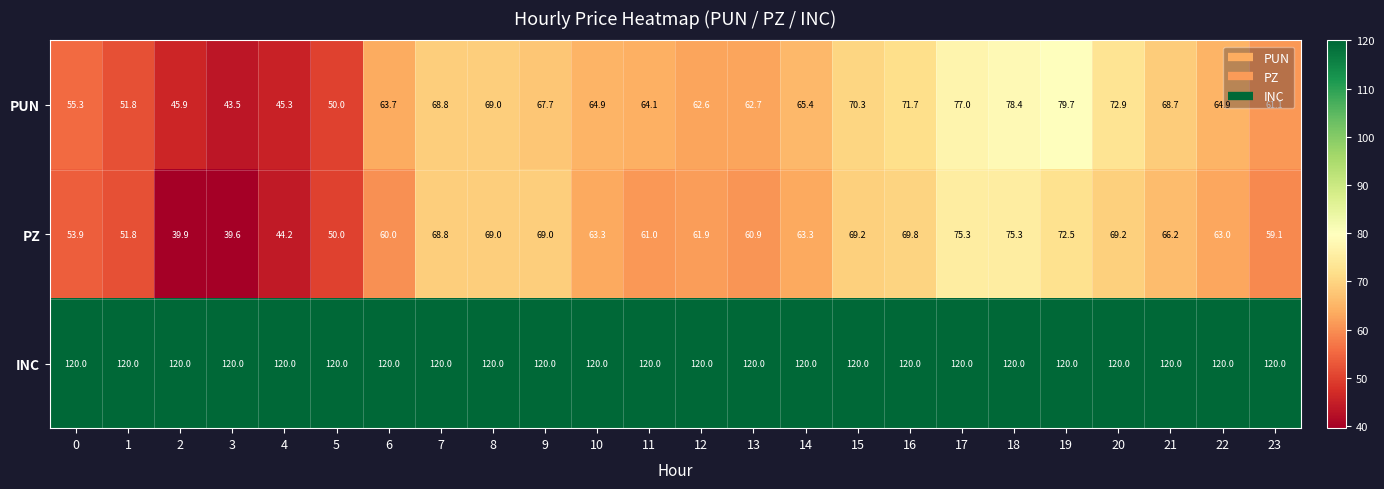

What is the maximum value shown in the chart?

120.0